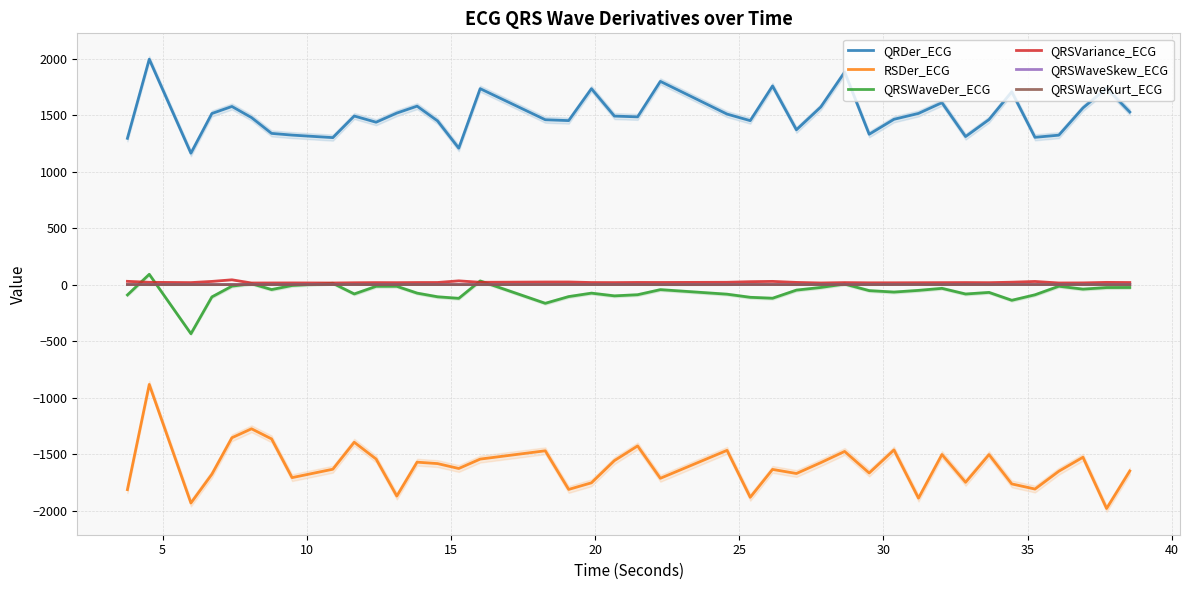

What are all the series names shown in the legend?

QRDer_ECG, RSDer_ECG, QRSWaveDer_ECG, QRSVariance_ECG, QRSWaveSkew_ECG, QRSWaveKurt_ECG